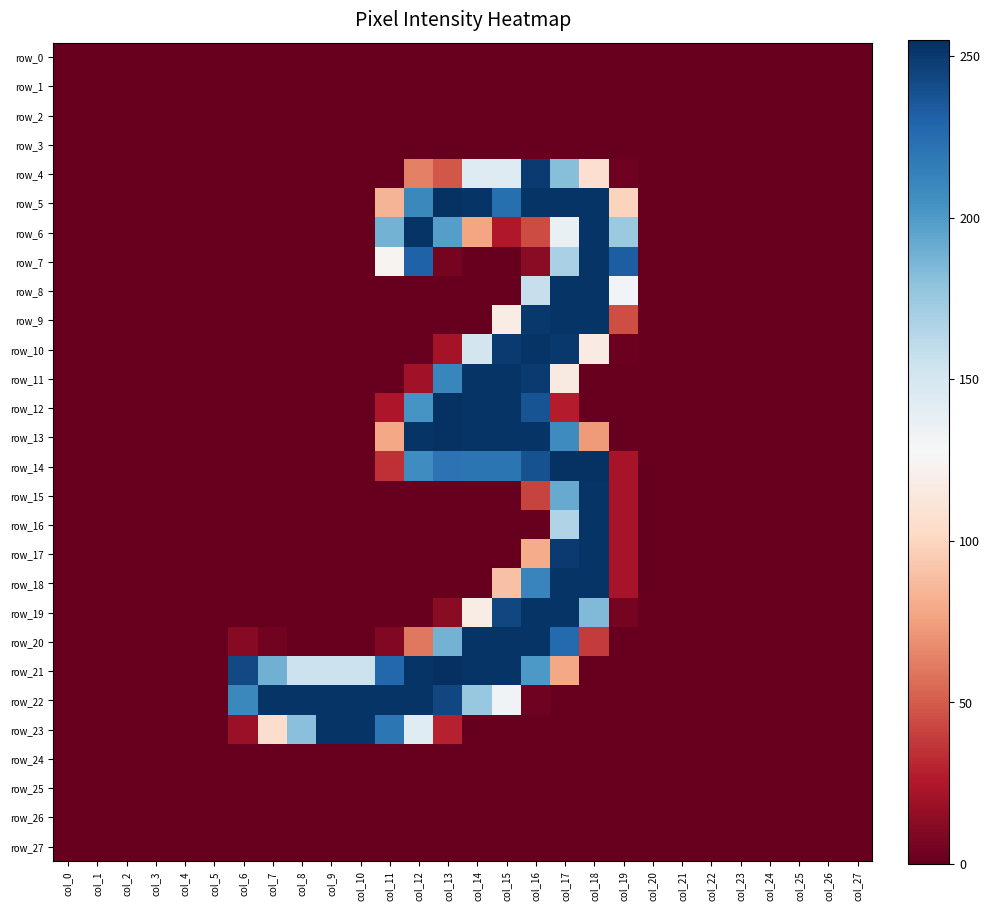

What is the difference between the maximum and minimum values in the row_17 series?

253